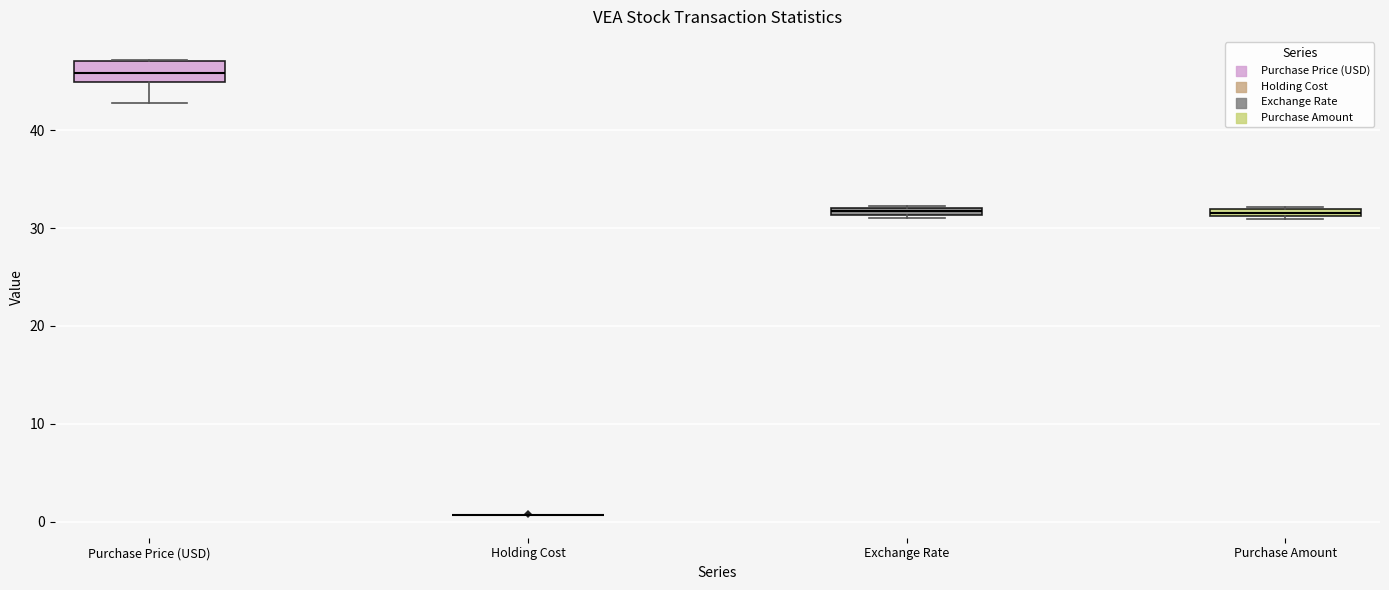

Comparing the boxes themselves (not the whiskers), which one is the tallest?

Purchase Price (USD)